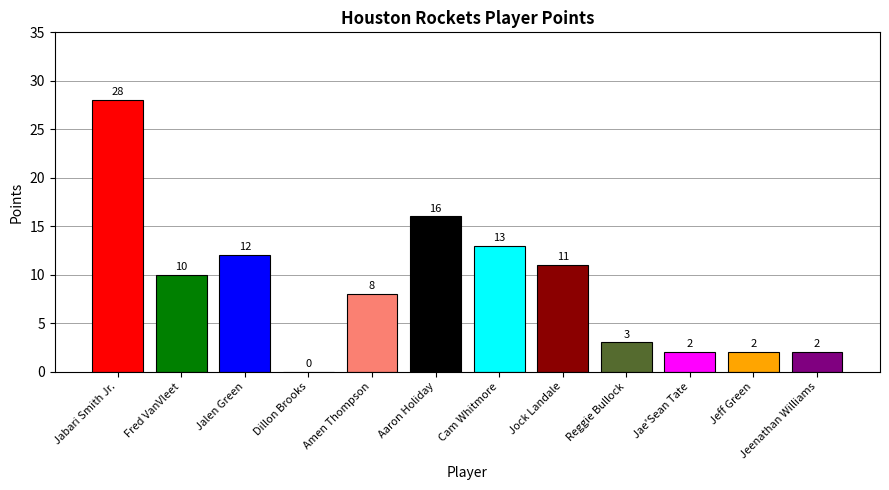

What is the sum of all values?

107